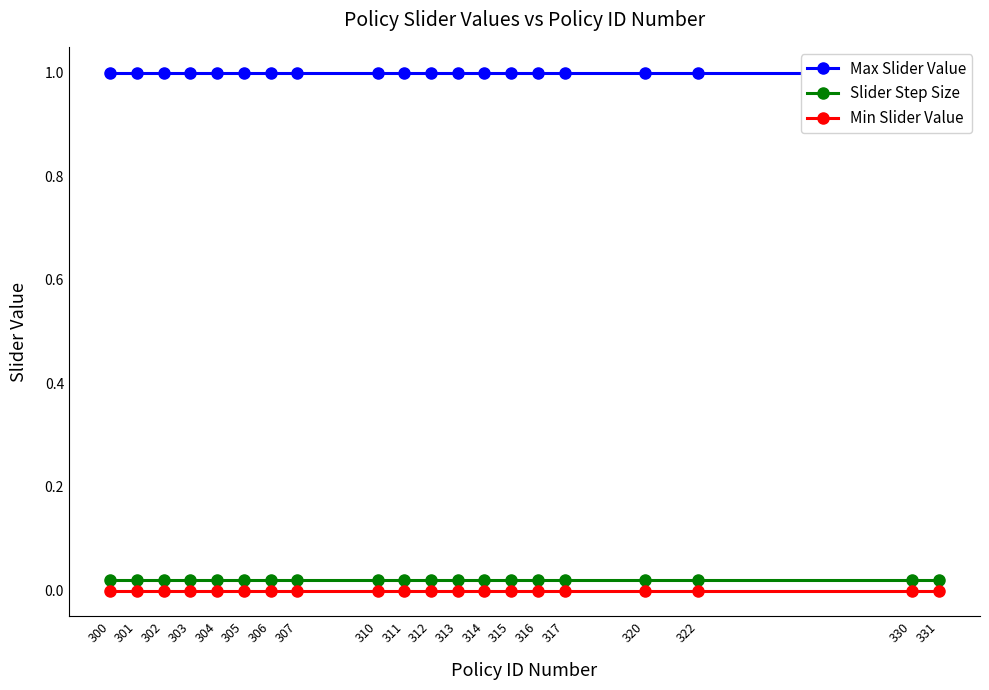

What is the value of the Max Slider Value point at the 2nd from the left?

1.0